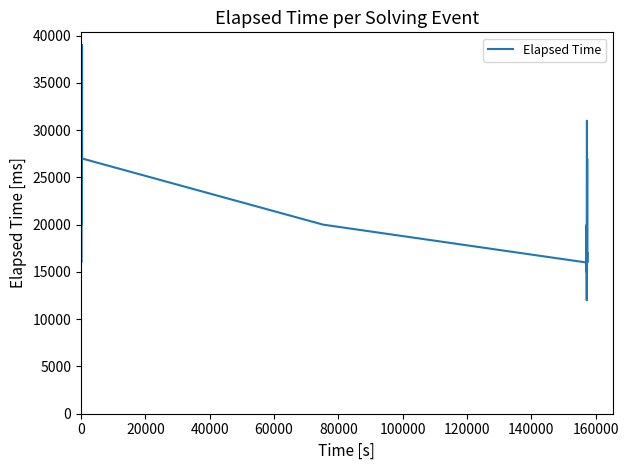

How many categories are shown in the chart?

24